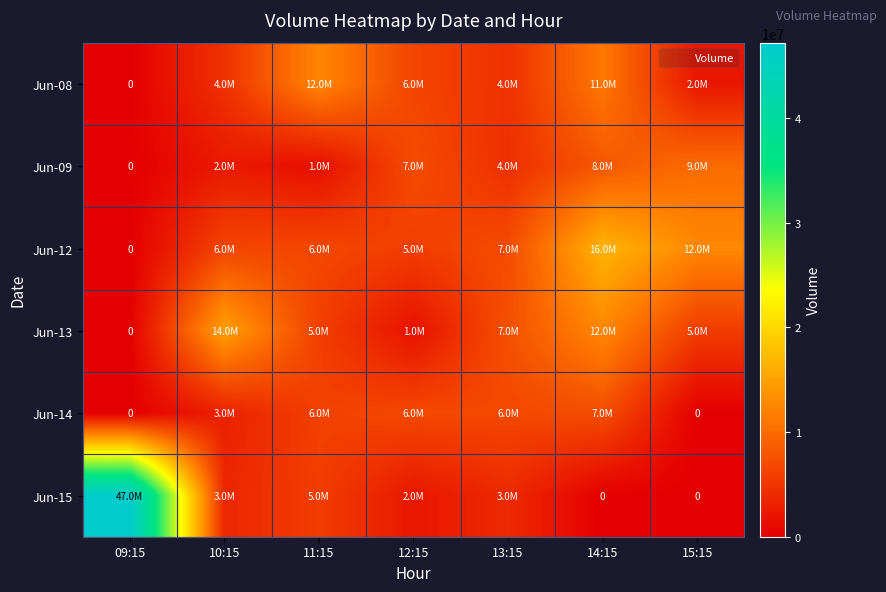

Count the number of categories in the chart.

7